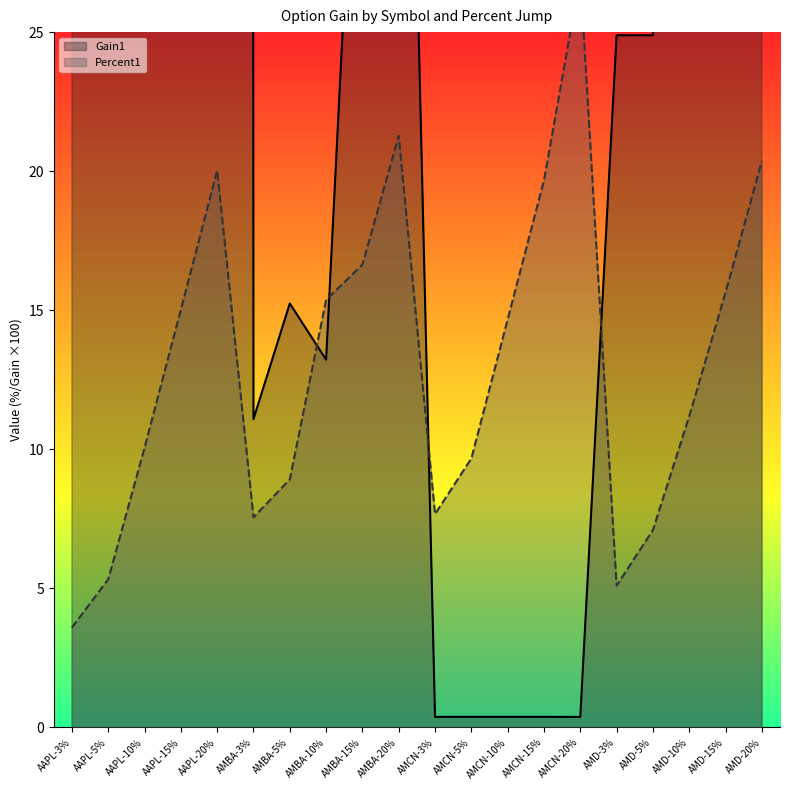

How many times do Gain1 and Percent1 cross each other?

4